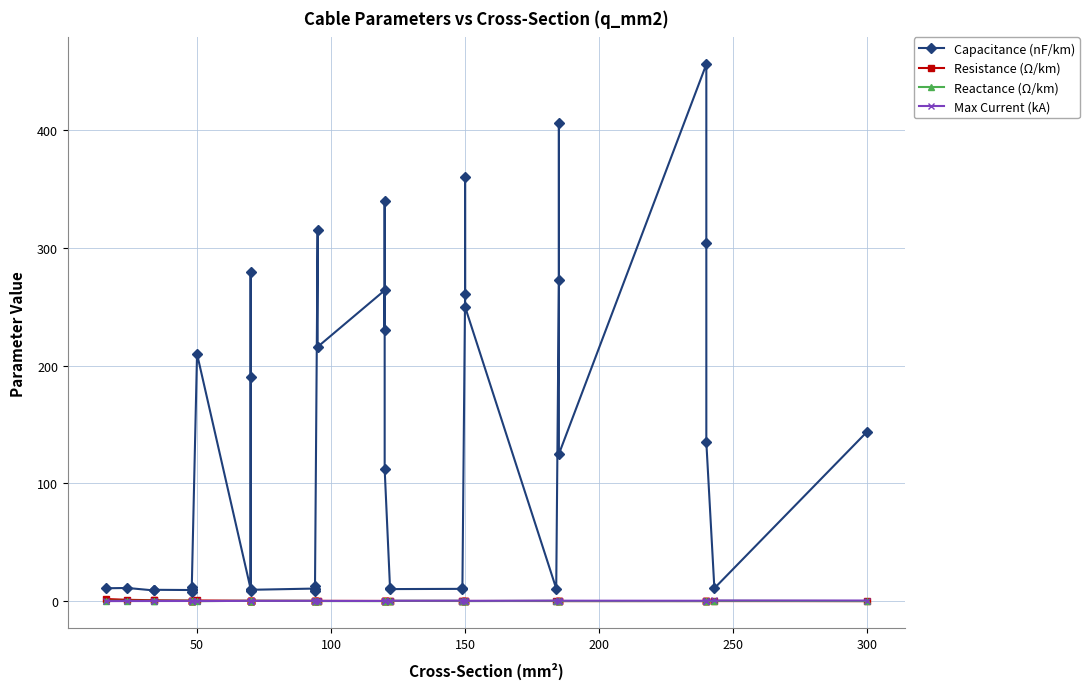

How many values in the Capacitance (nF/km) series exceed 13?

20